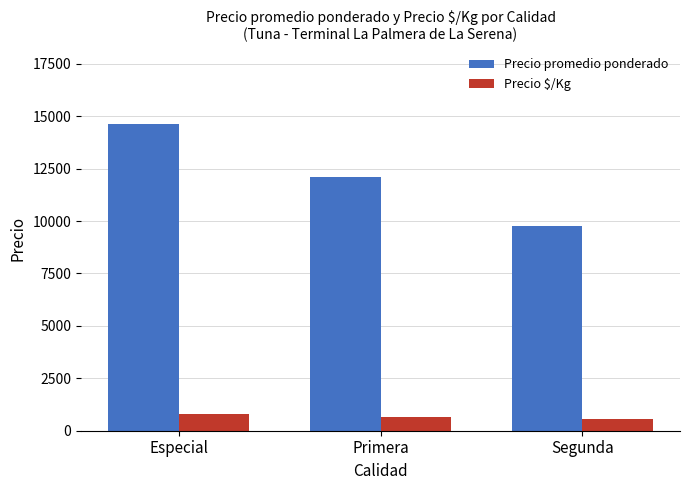

What is the approximate value of Precio promedio ponderado at Segunda?

9750